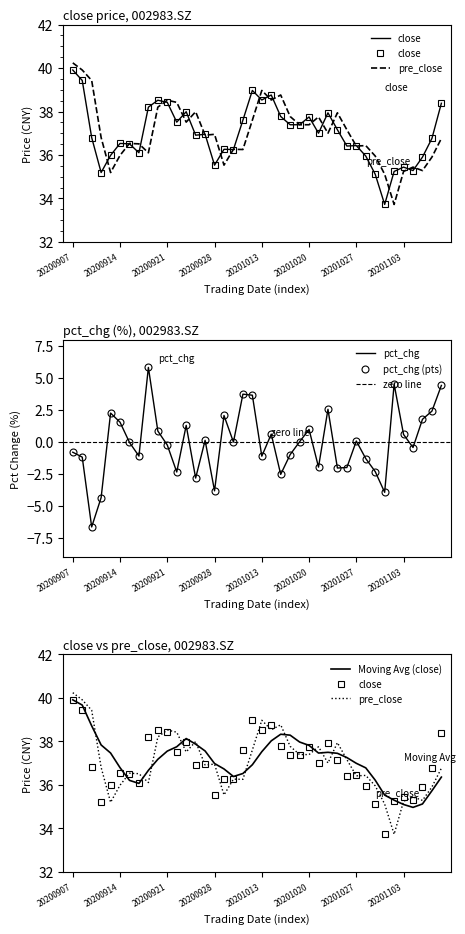

What is the smallest value displayed?

-6.7